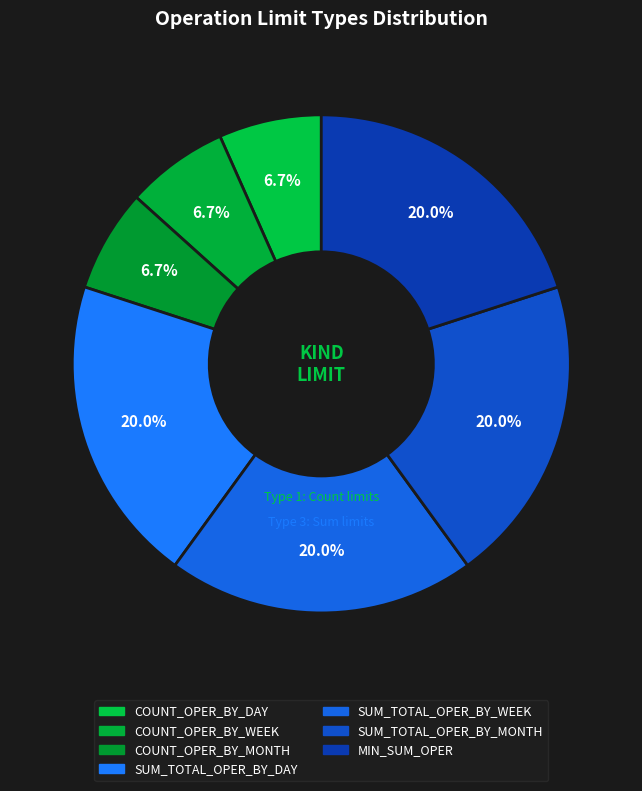

What is the change in value from COUNT_OPER_BY_MONTH to SUM_TOTAL_OPER_BY_MONTH?

+2